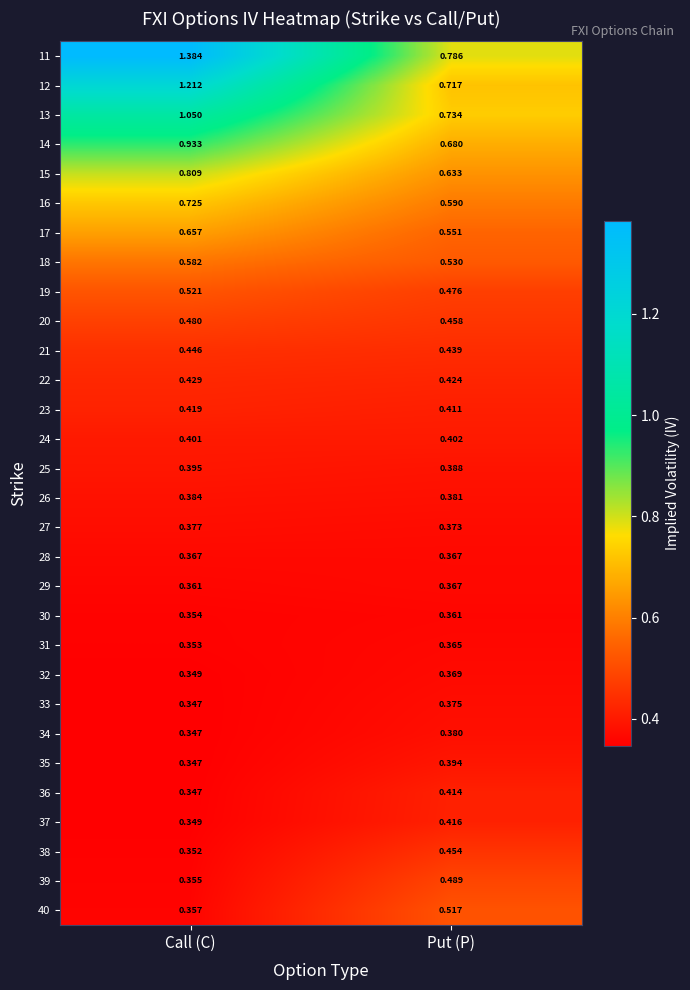

Which series has the widest spread of values?

11